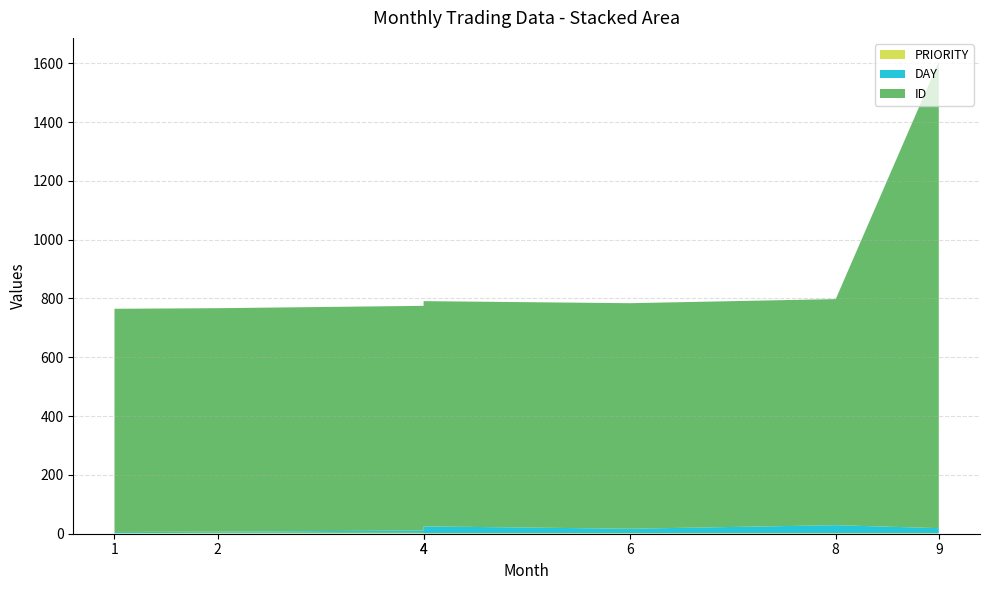

Reading left to right, transcribe all the data shown in this chart.

ID: 759	760	764	766	767	769	1587
DAY: 4	4	8	23	15	27	17
PRIORITY: 2	3	3	2	2	2	2